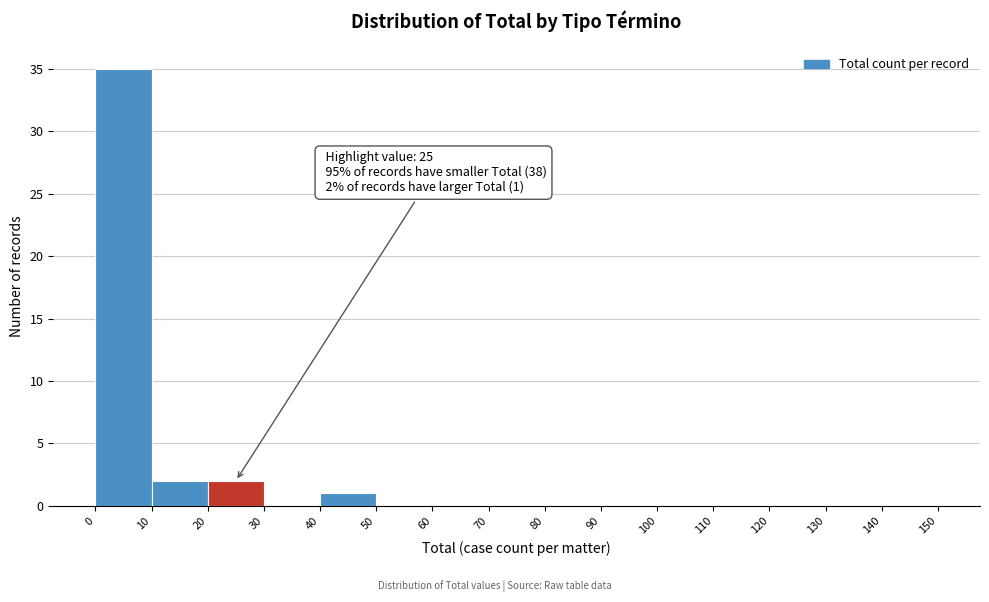

Which range on the x-axis has the tallest bar?

0 to 10